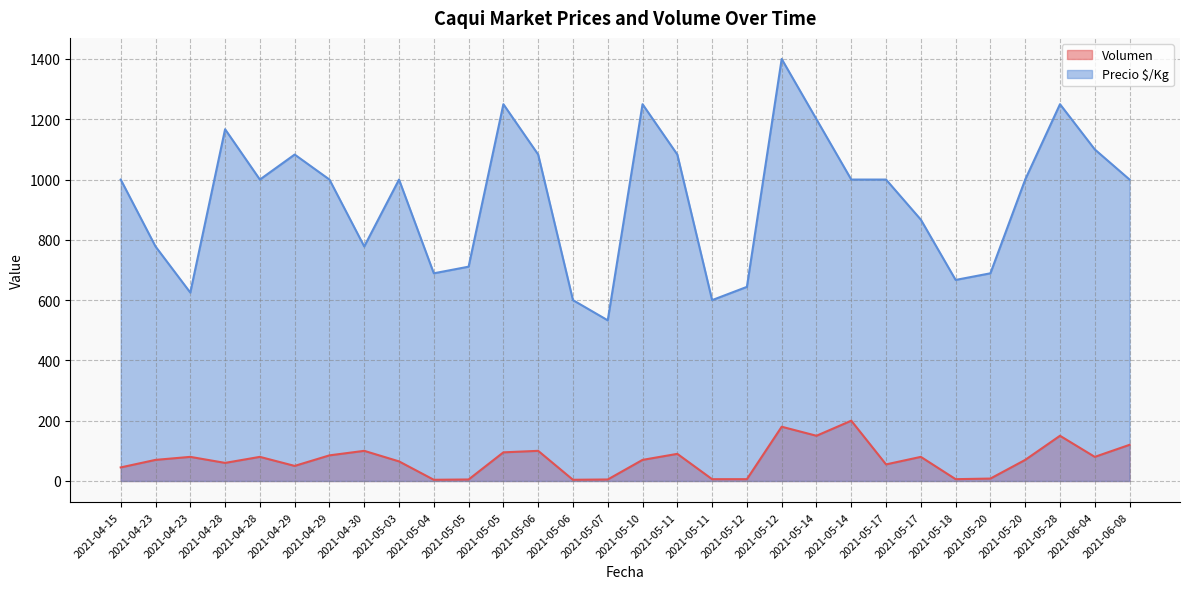

How many interior local peaks does the Volumen series have?

9